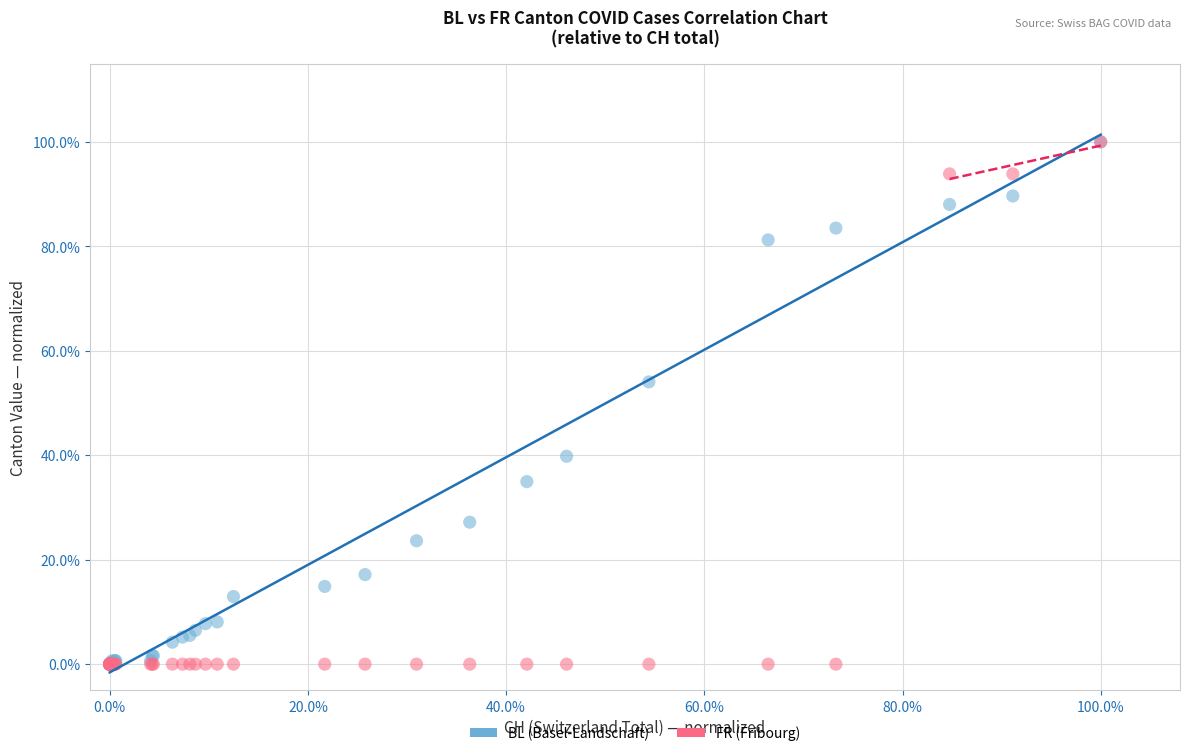

What are all the series names shown in the legend?

BL (Basel-Landschaft), FR (Fribourg)